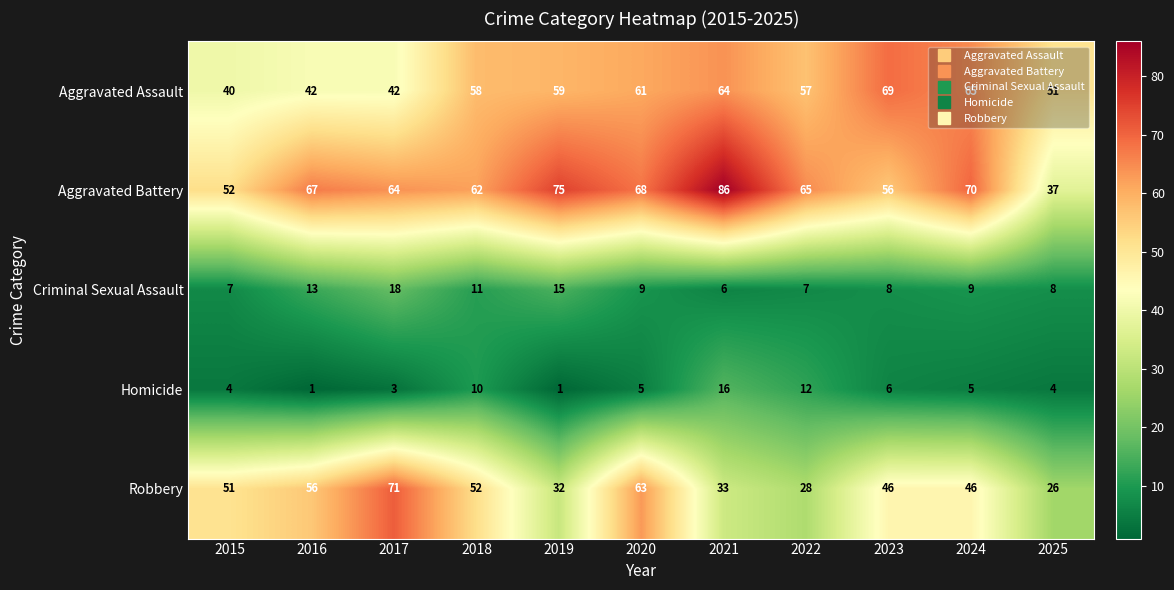

What is the sum of the Aggravated Battery values at 2015 and 2018?

114